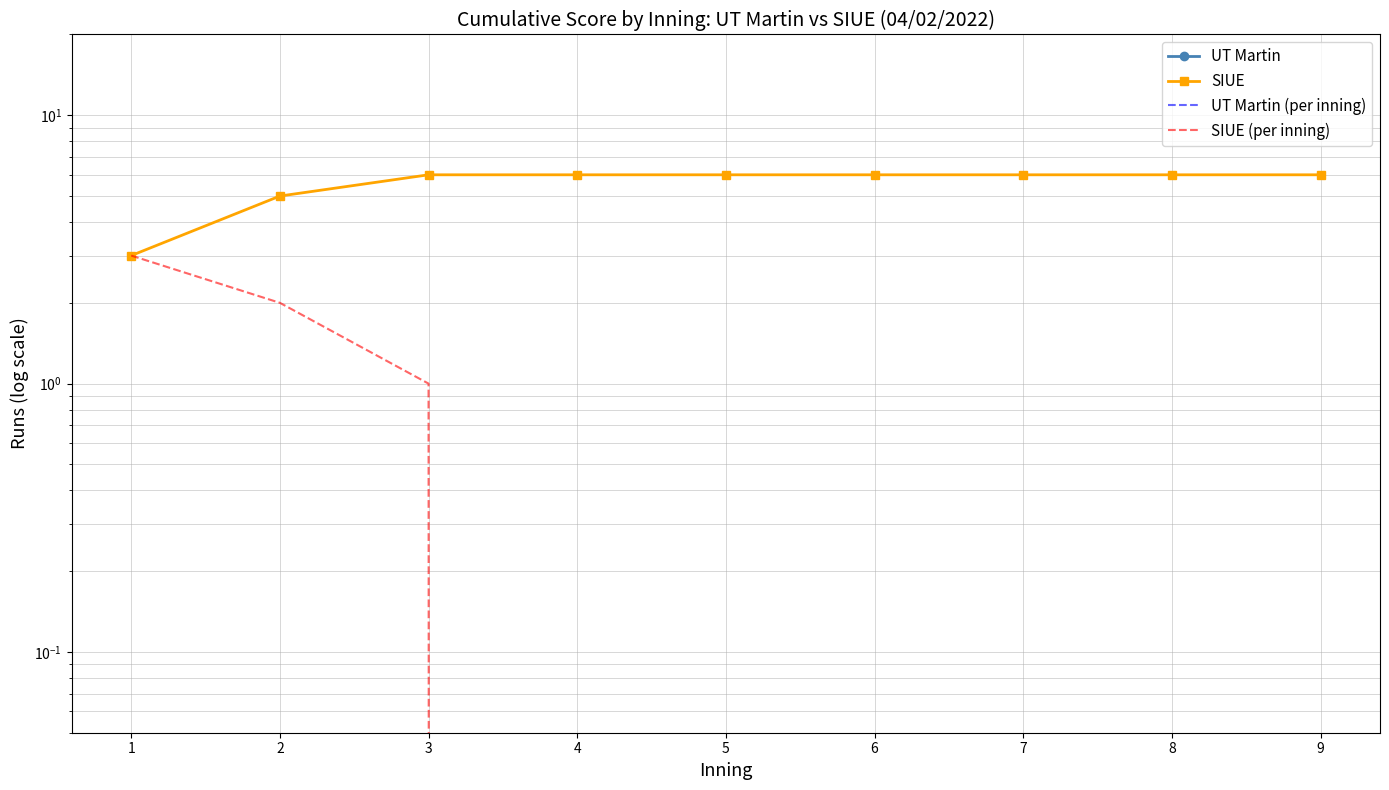

Which series has the widest spread of values?

SIUE